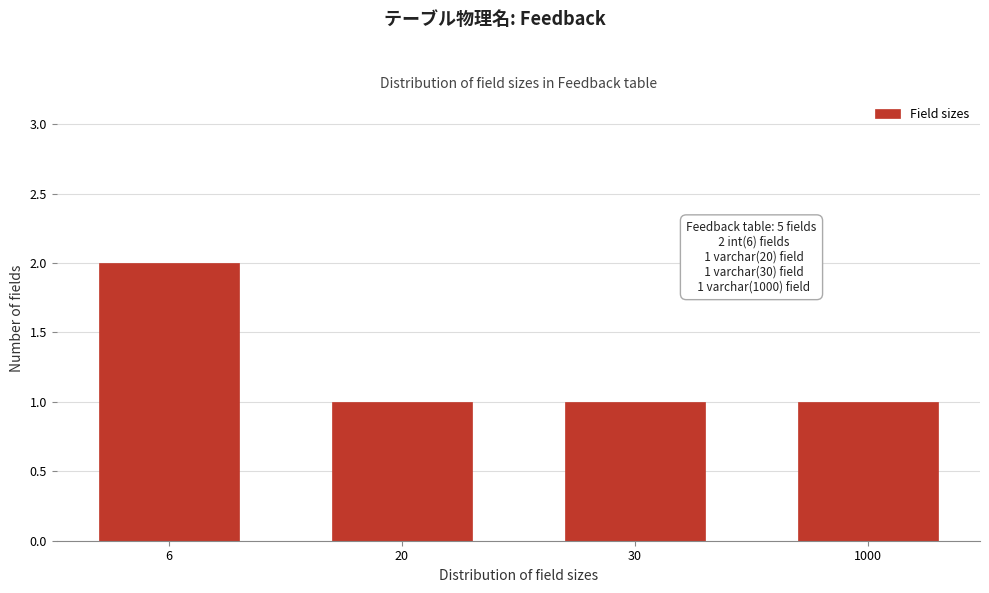

Reading right to left, list all the values displayed in this chart.

1	1	1	2